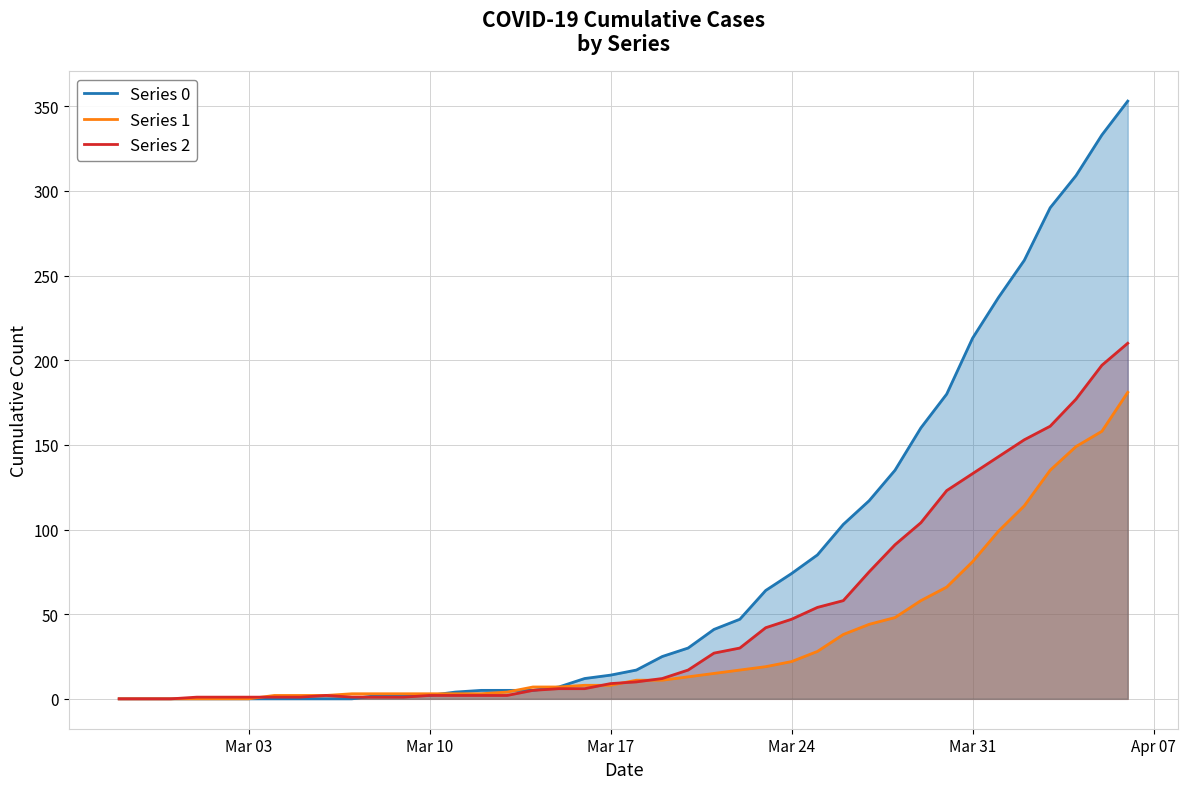

List the series in order of their overall mean, highest first.

Series 0, Series 2, Series 1